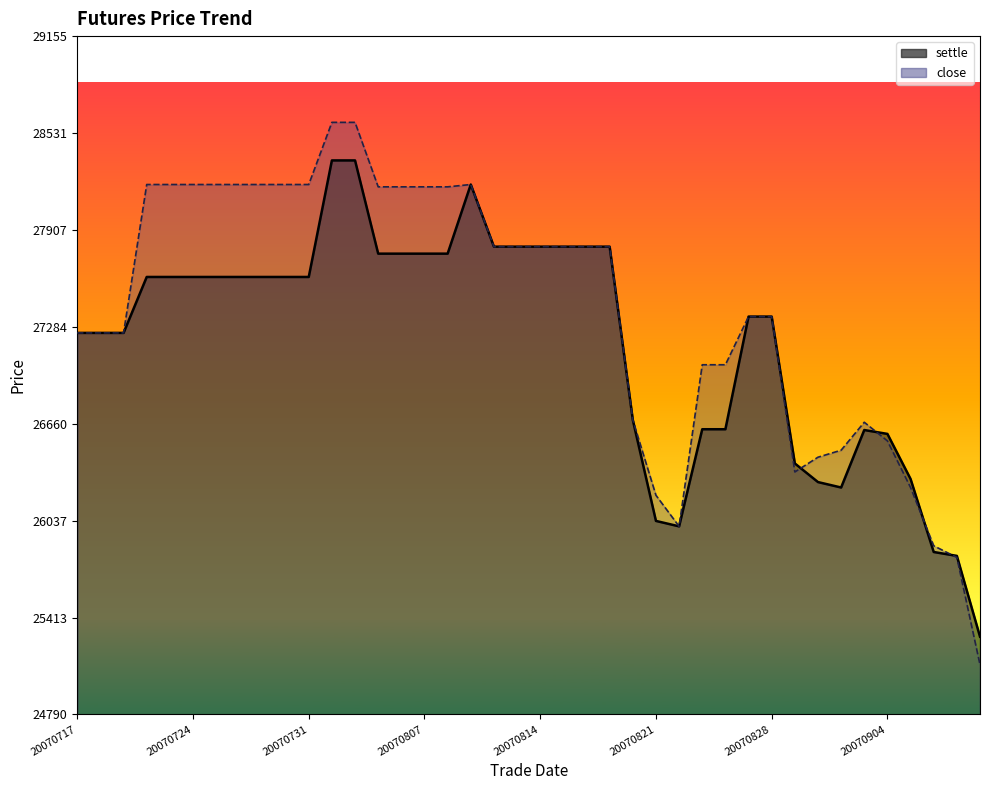

Where does the settle line series first go above 27605?

11